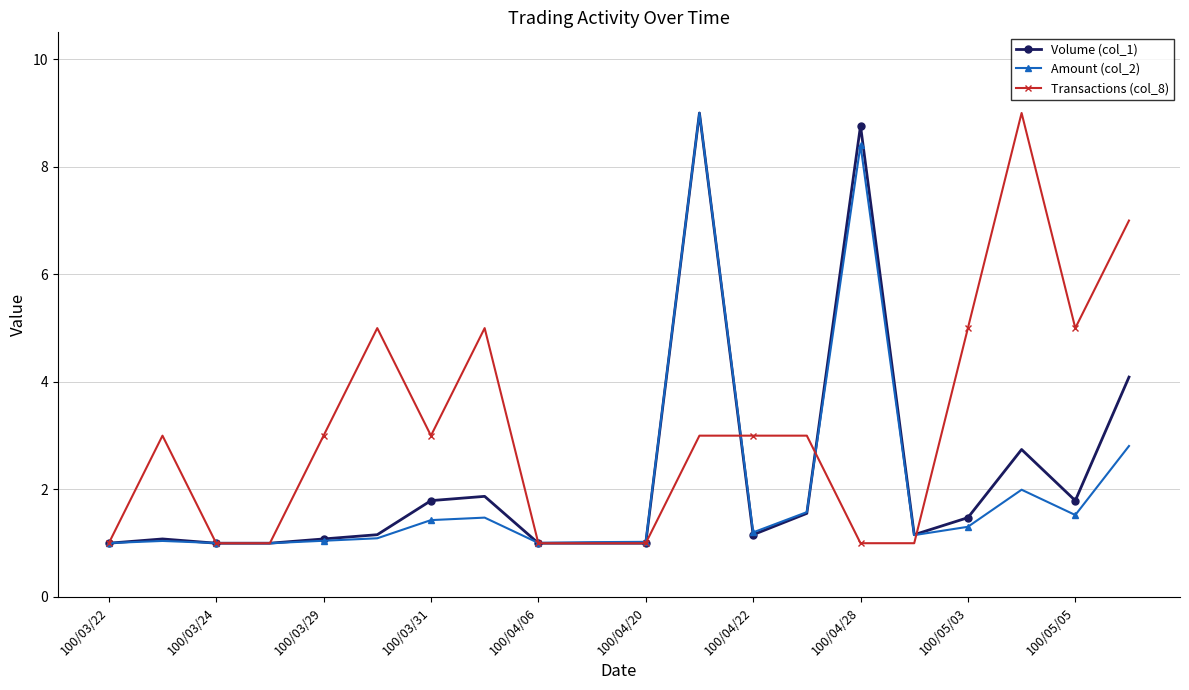

Which series has the largest total across all categories?

Transactions (col_8)